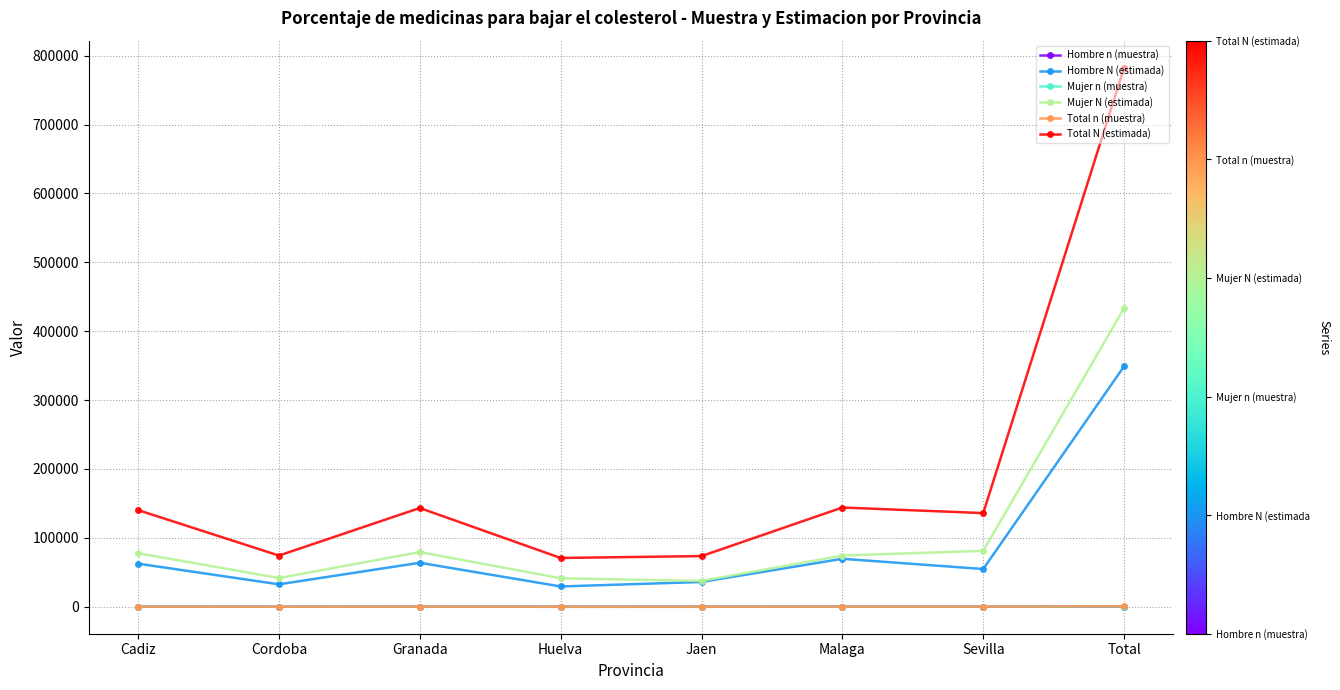

The value of Total N (estimada) at Huelva is 97592. True or false?

False